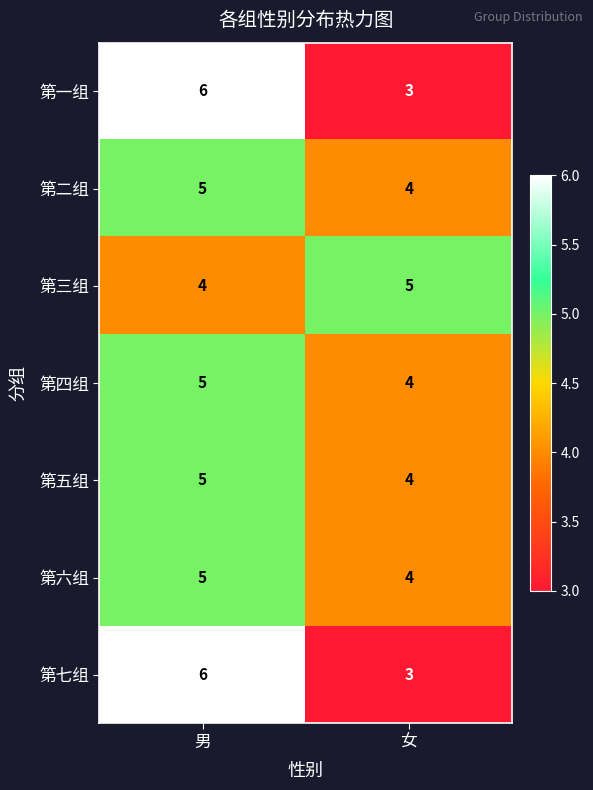

At which category is the sum across all series the highest?

男